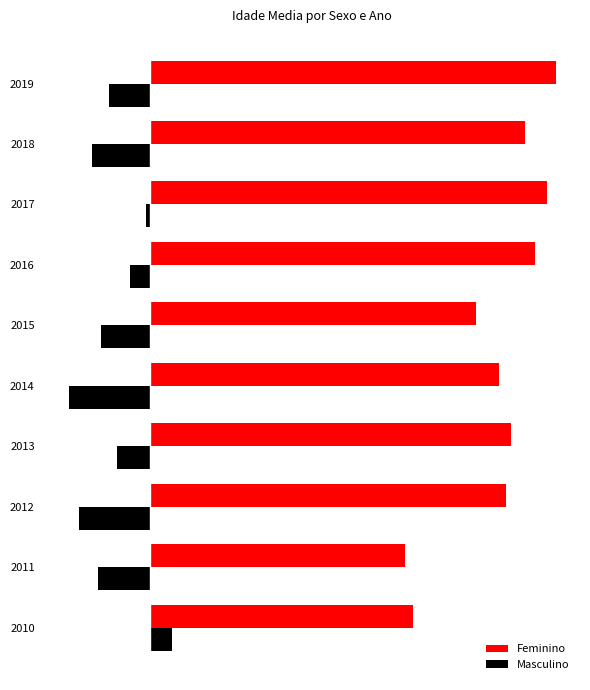

What are all the series names shown in the legend?

Feminino, Masculino